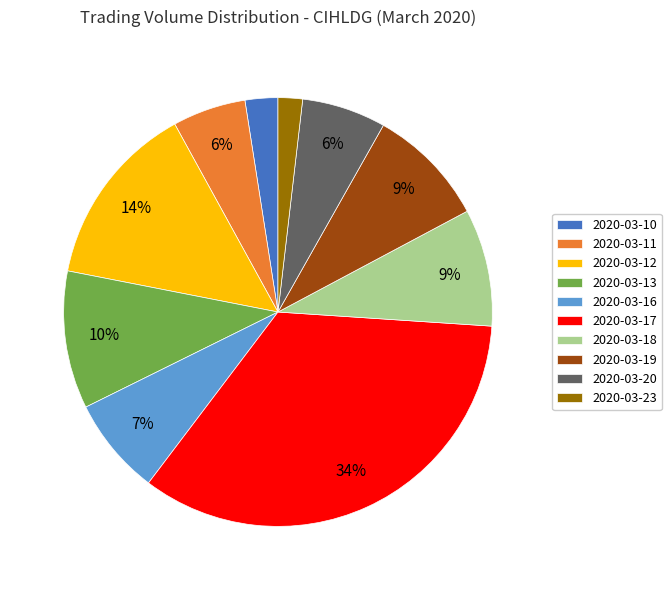

How many segments does this pie chart have?

10